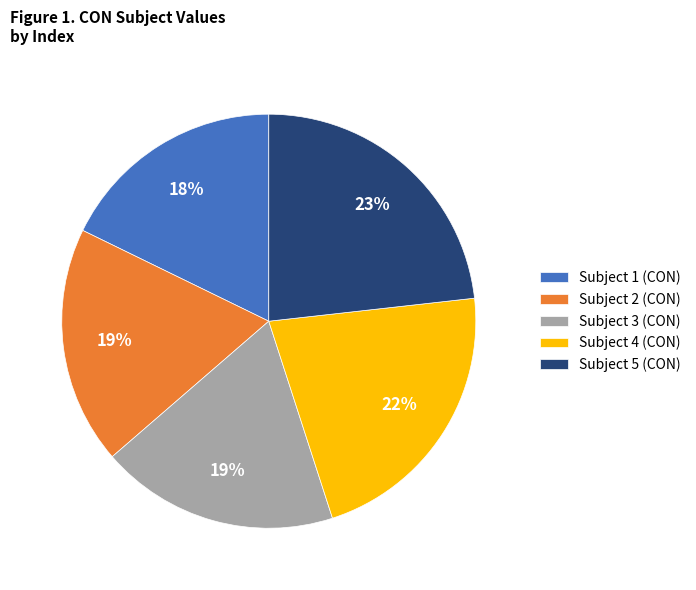

Does Subject 2 (CON) represent more than half of the total?

No